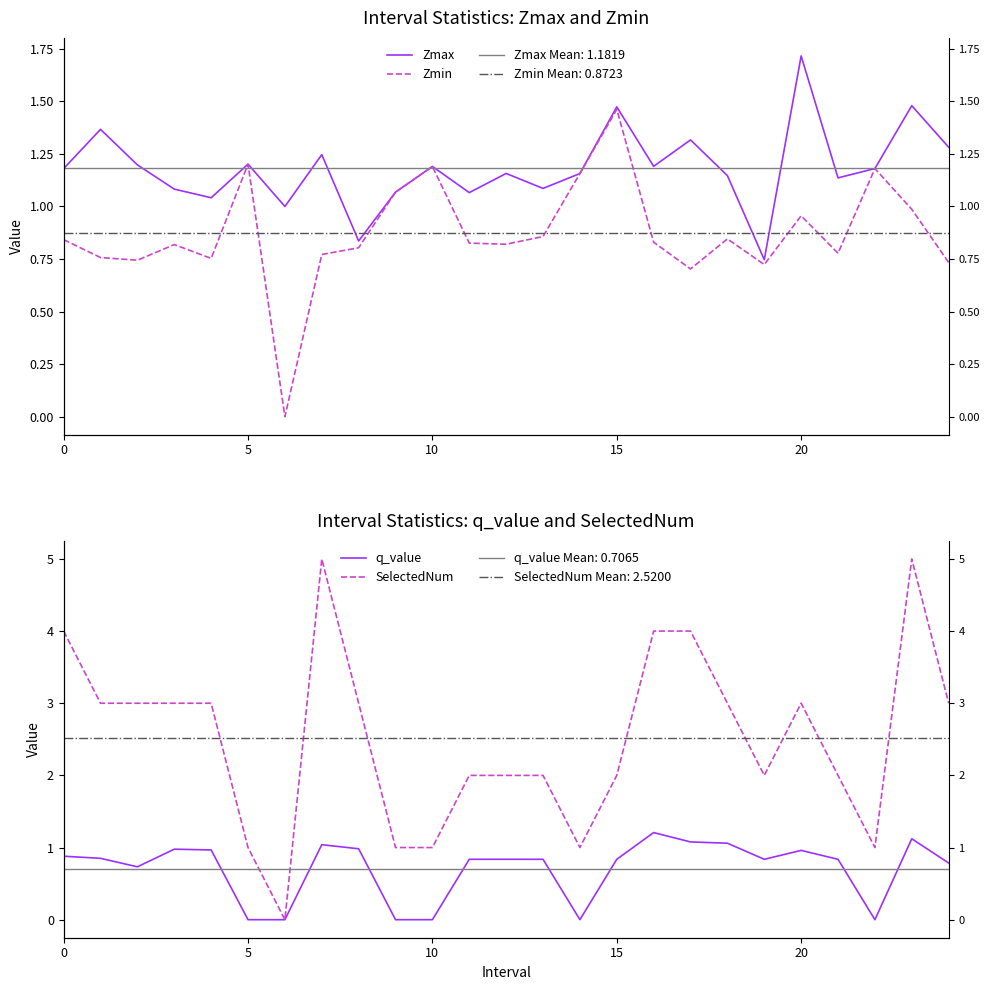

How many times do Zmax and SelectedNum cross each other?

8